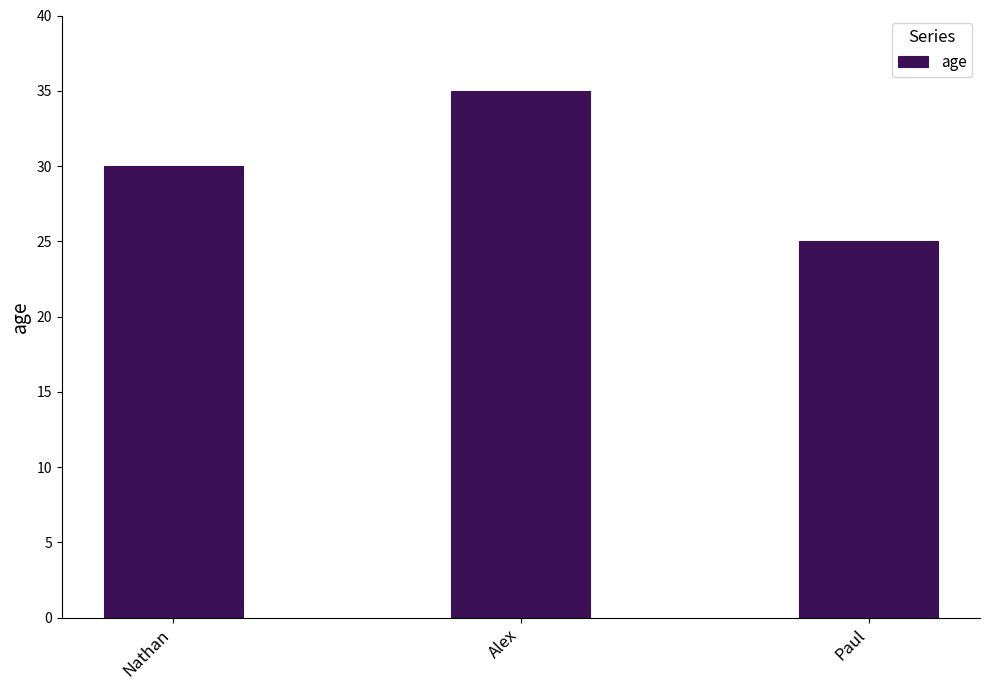

What is the greatest value displayed?

35